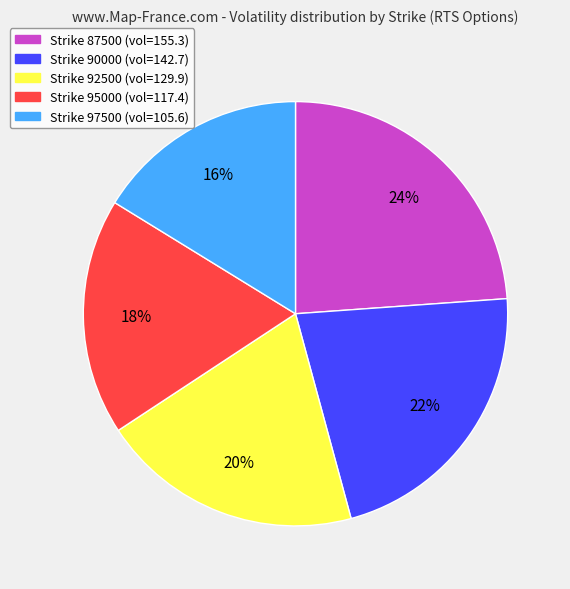

Is there any slice that represents more than half of the pie?

No